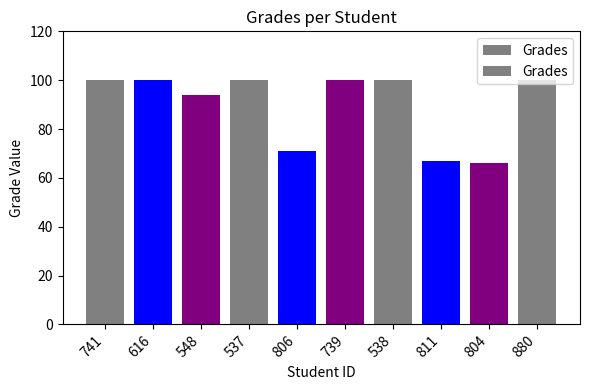

The value at 804 is 66.0. True or false?

True